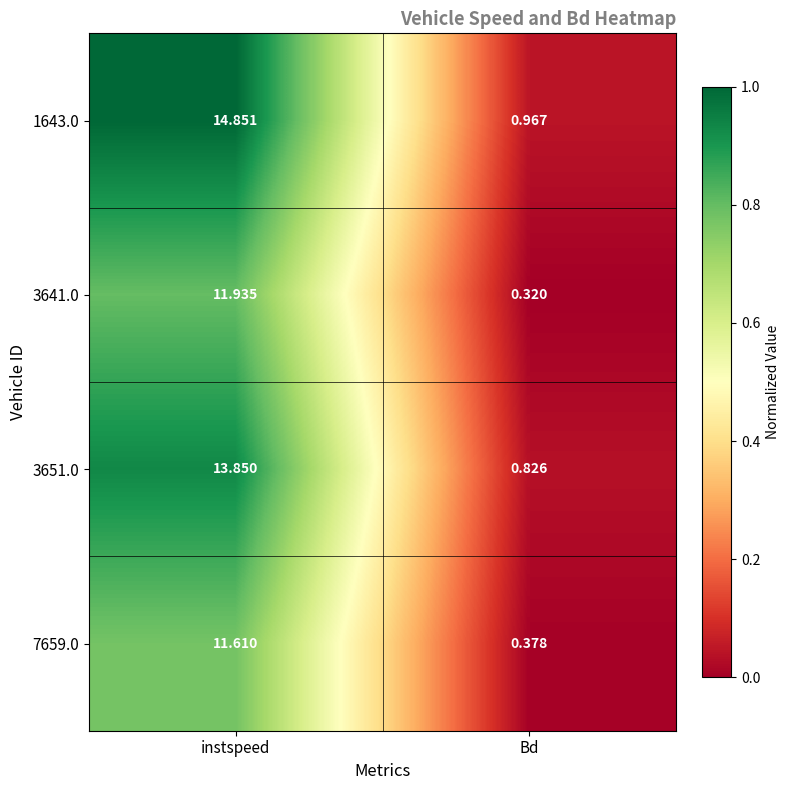

Where is 1643.0 nearest to the value 7?

Bd